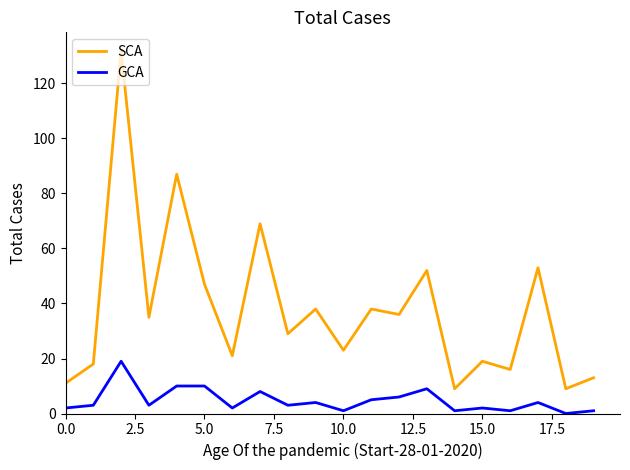

What is the difference between the maximum and minimum values in the GCA series?

19